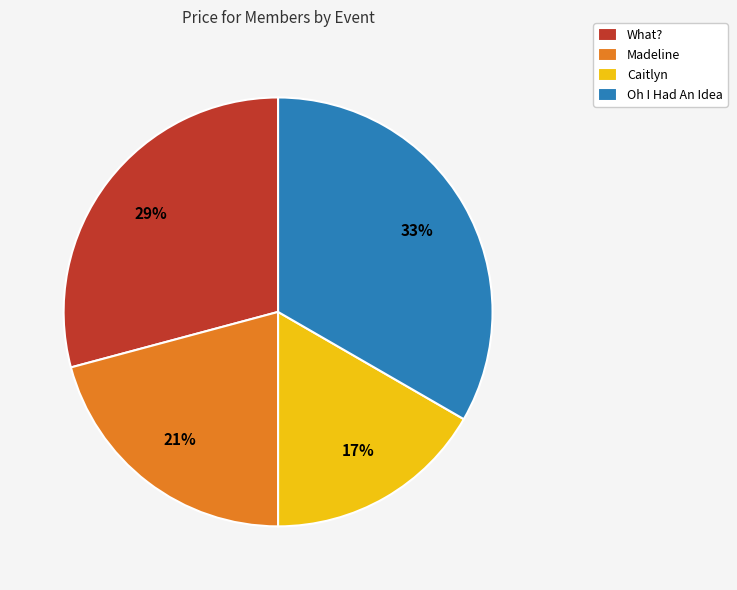

Is it true that Madeline is 21% of the pie?

True